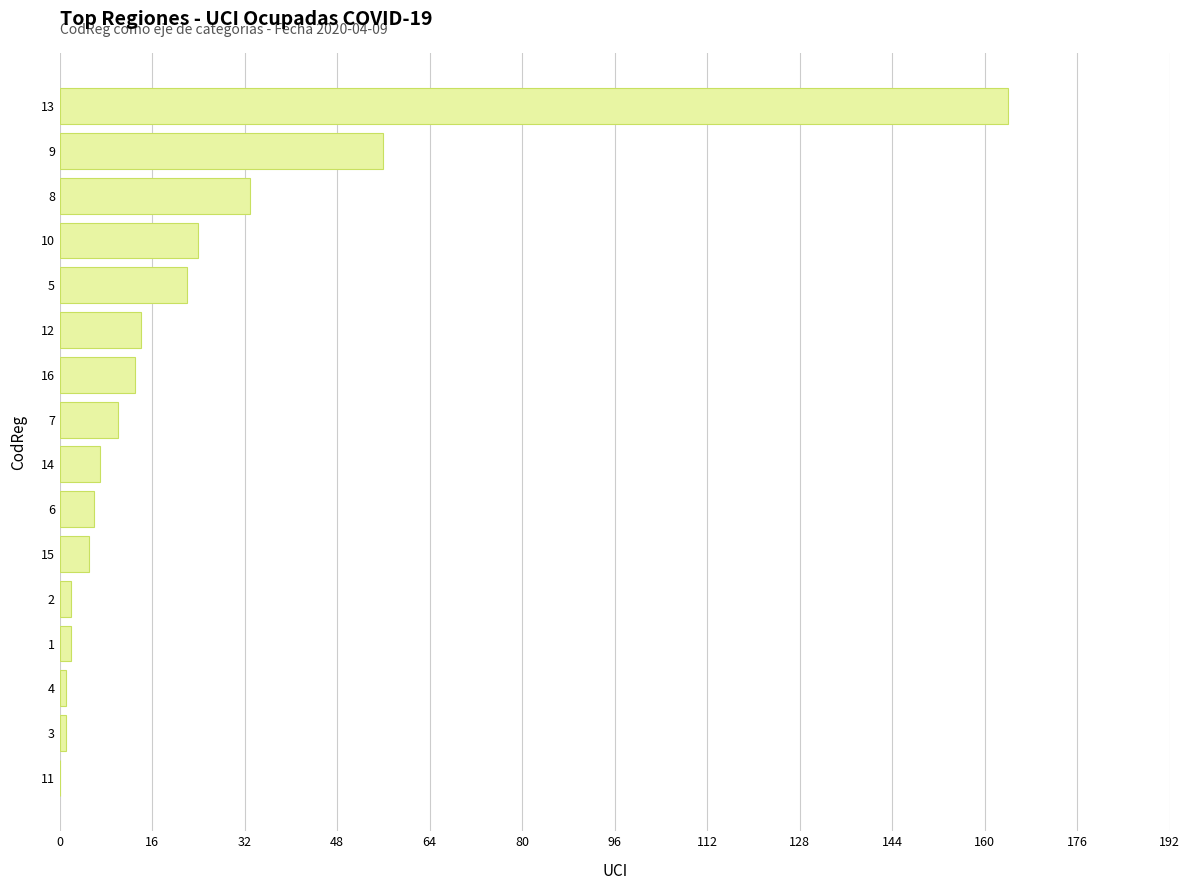

Which label corresponds to the largest value in the chart?

13